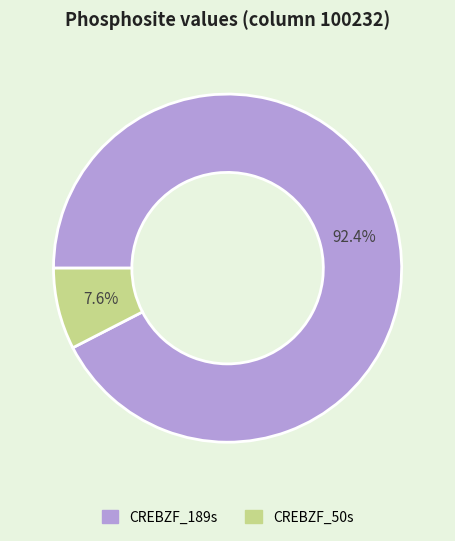

Which has a higher value, CREBZF_50s or CREBZF_189s?

CREBZF_189s